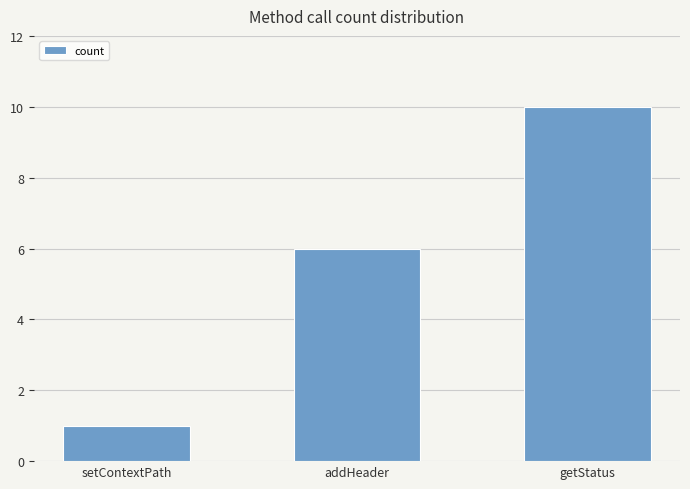

Rank the categories by value from highest to lowest.

getStatus, addHeader, setContextPath